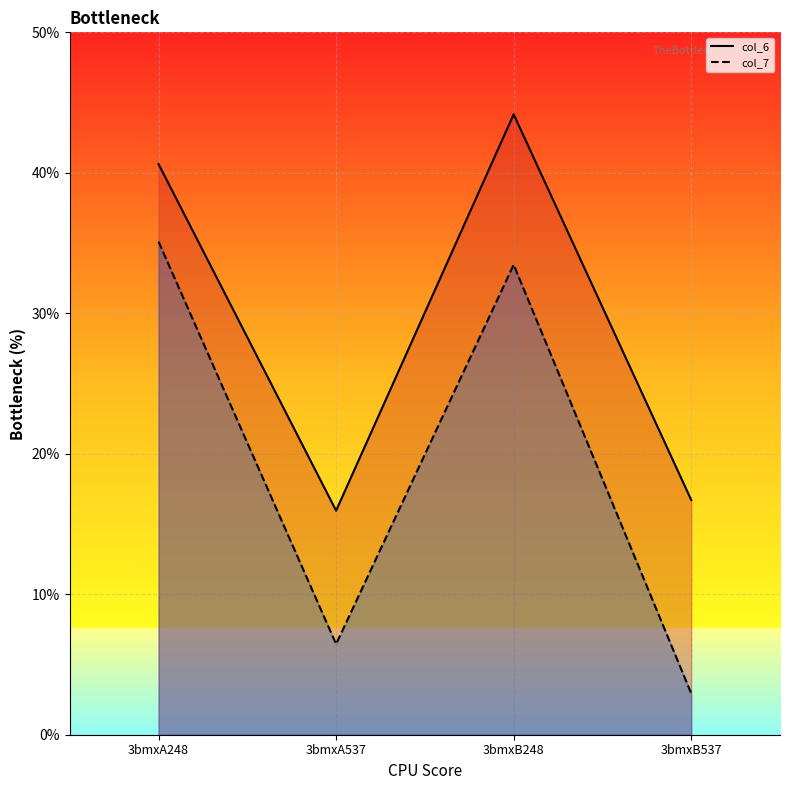

In col_7, how many points are lower than both neighbors (excluding endpoints)?

1